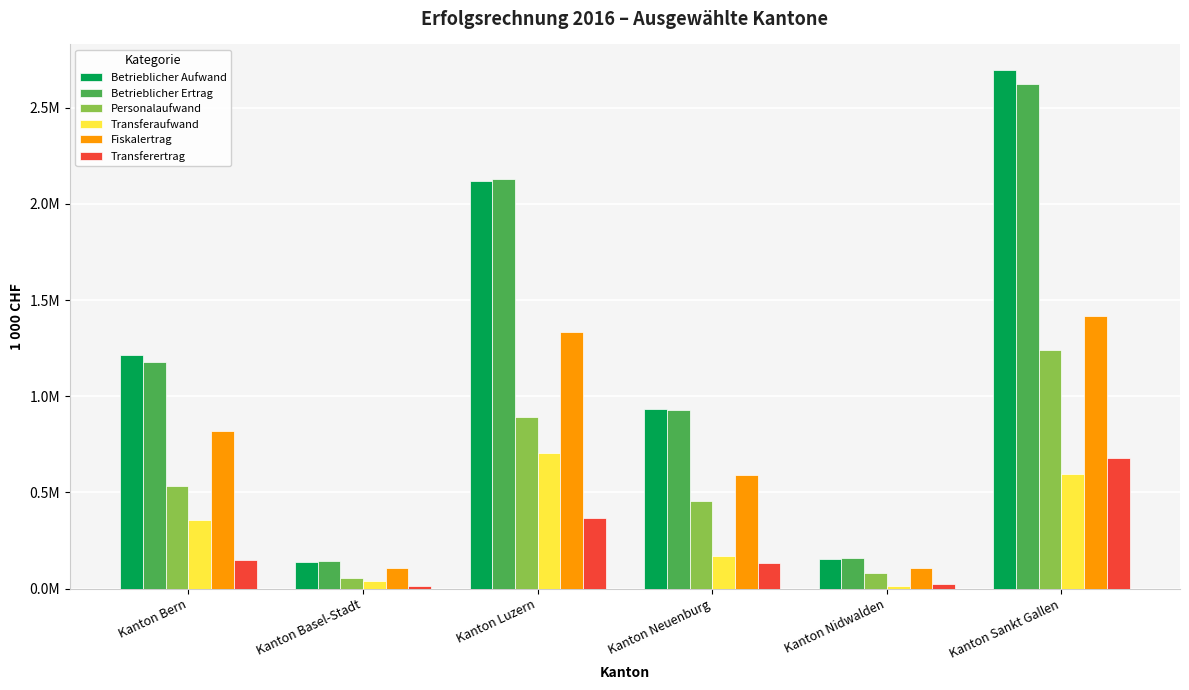

Which series has the widest spread of values?

Betrieblicher Aufwand